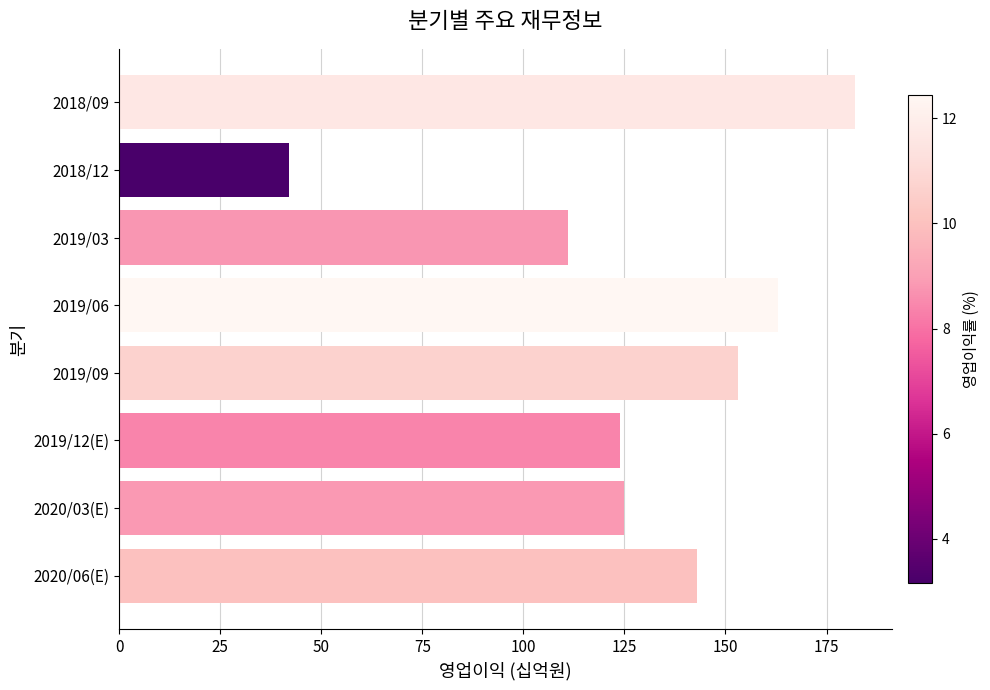

Approximately how many times larger is the value at 2020/06(E) compared to 2018/12?

3.4